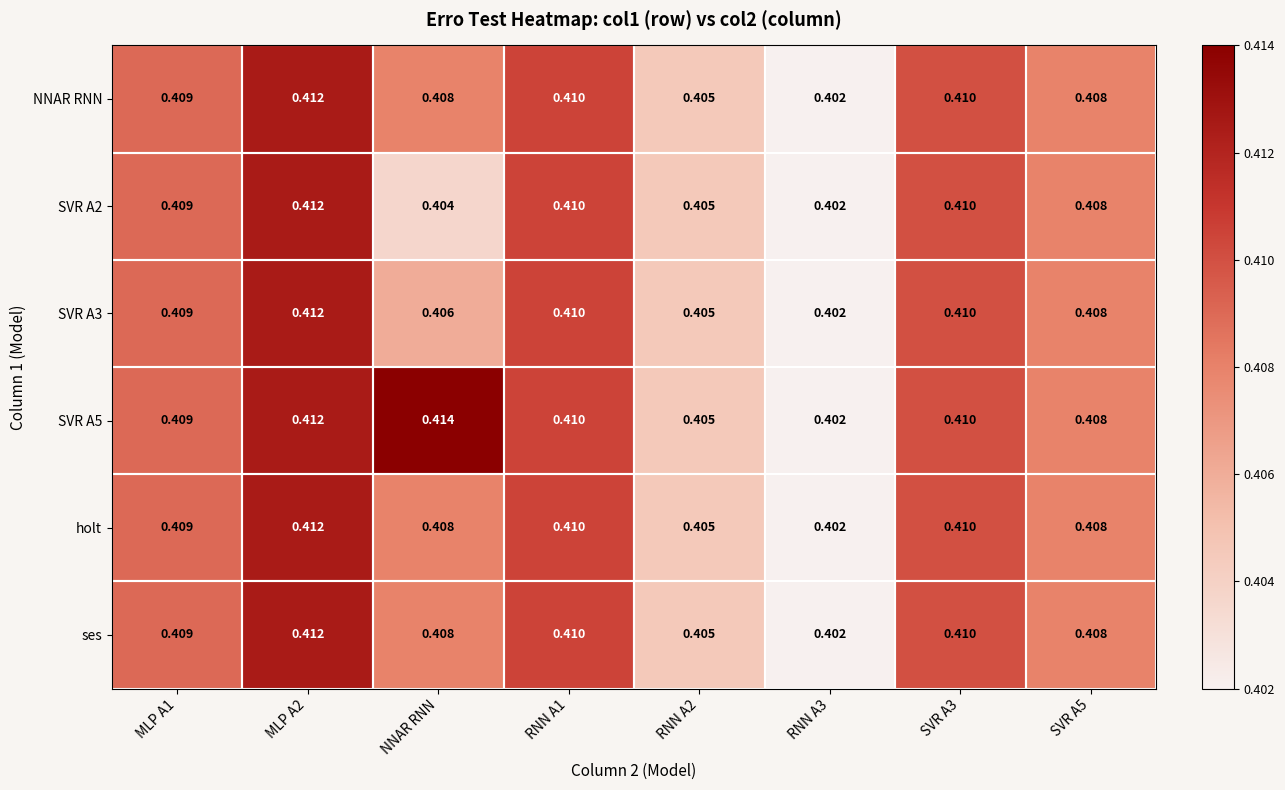

Which category has the highest value across all series?

NNAR RNN